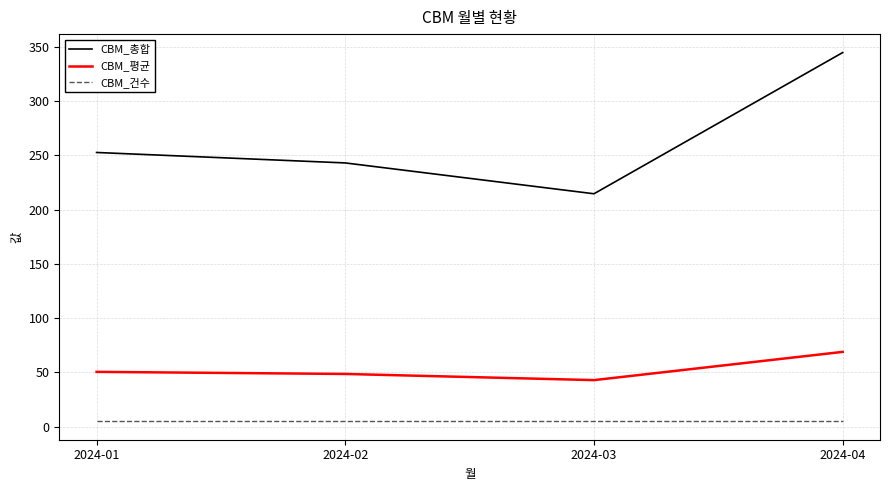

At which category does the chart reach its peak across all series?

2024-04